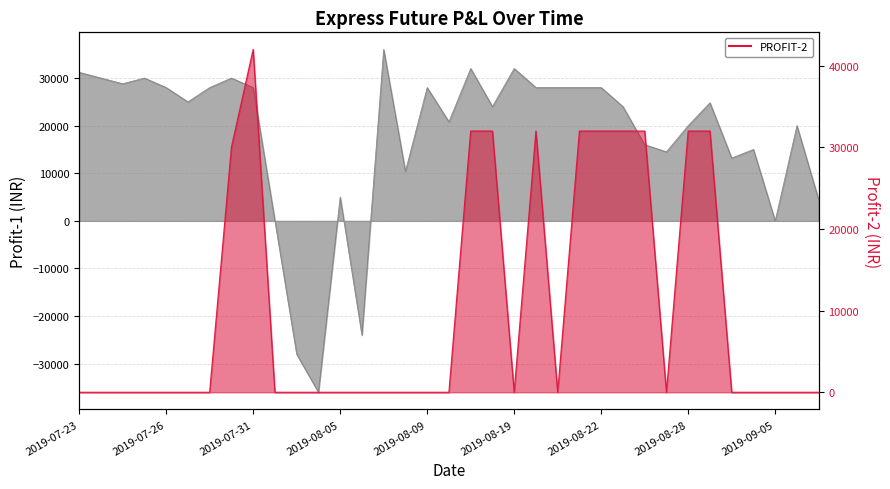

True or false: PROFIT-2 and PROFIT-1 cross at least once.

True